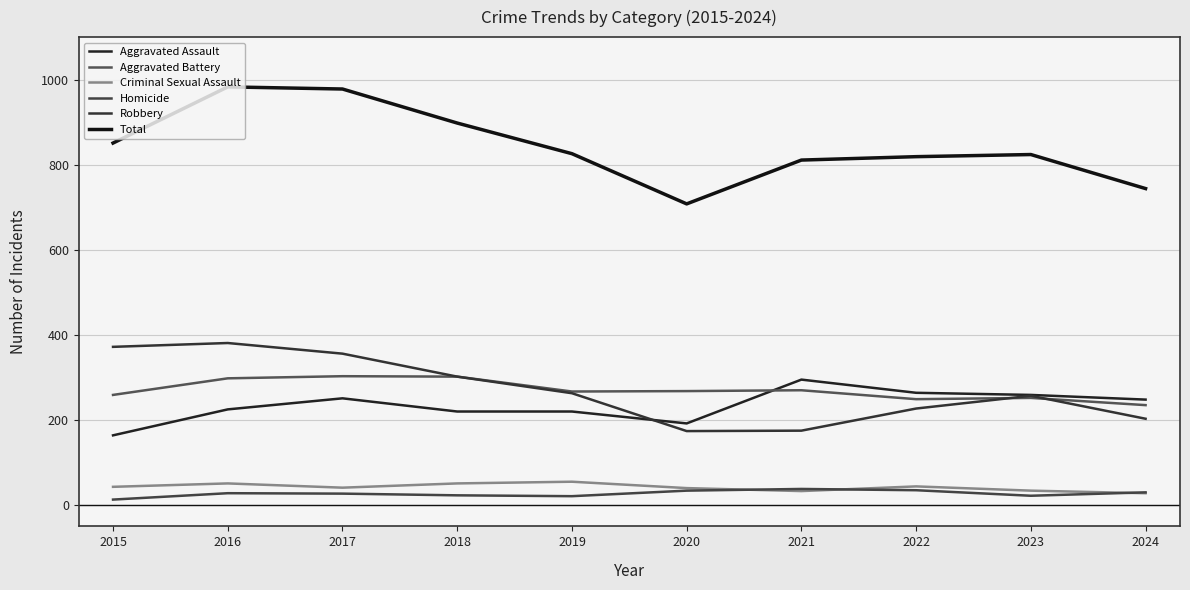

Where is the first local maximum for Aggravated Battery?

2017